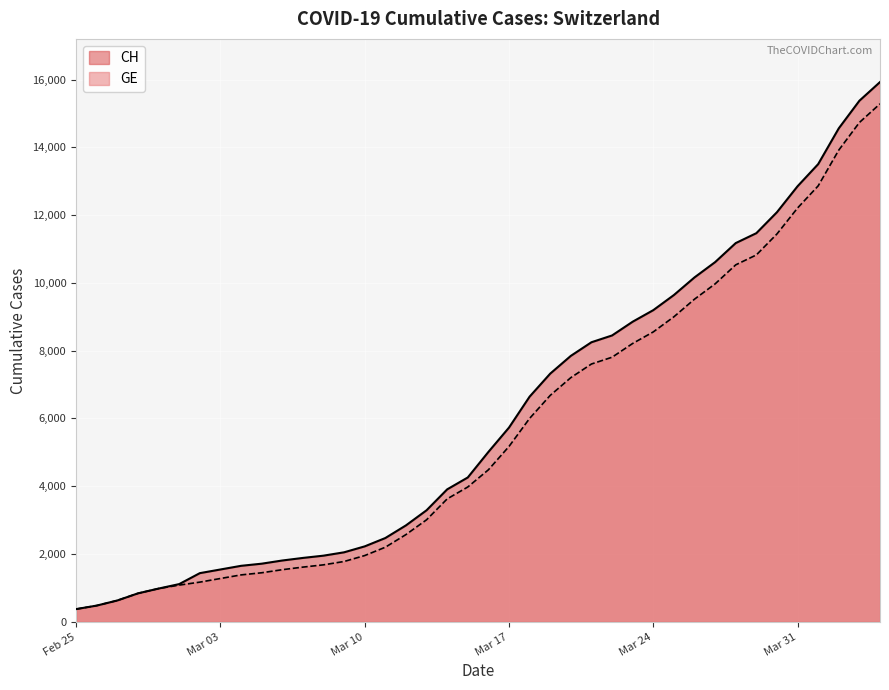

List the series in order of their overall mean, lowest first.

GE, CH